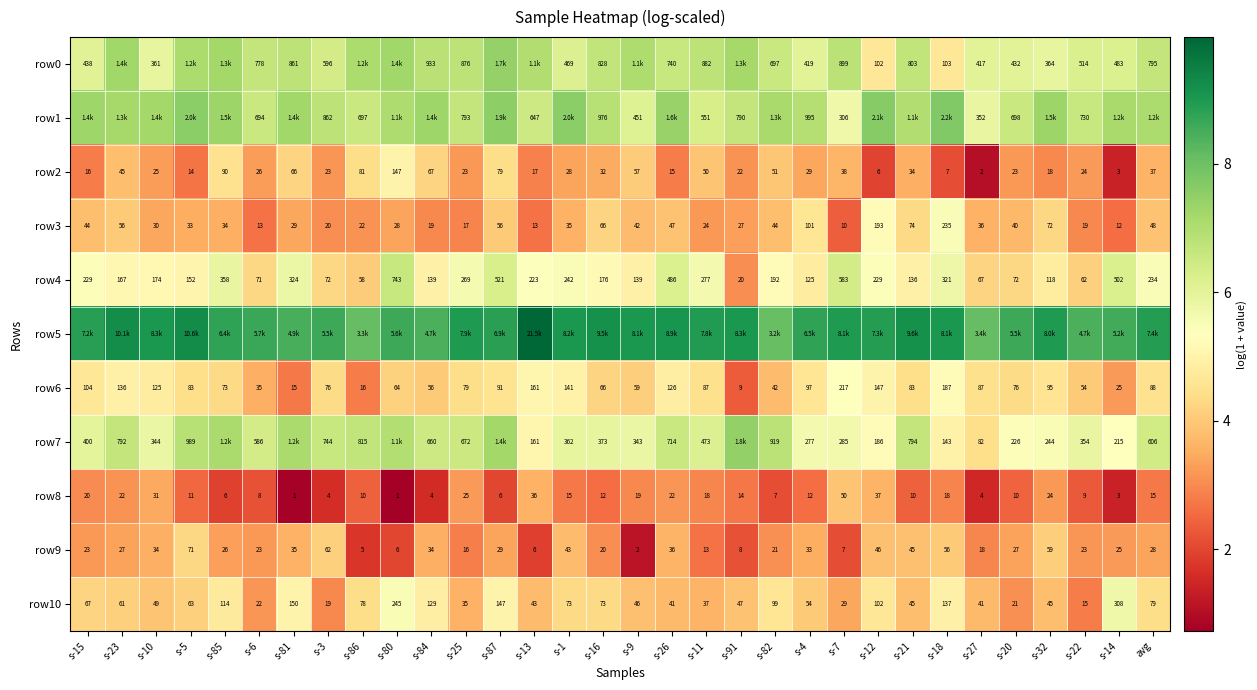

The row3 series shows 4.0 at s-84. True or false?

False